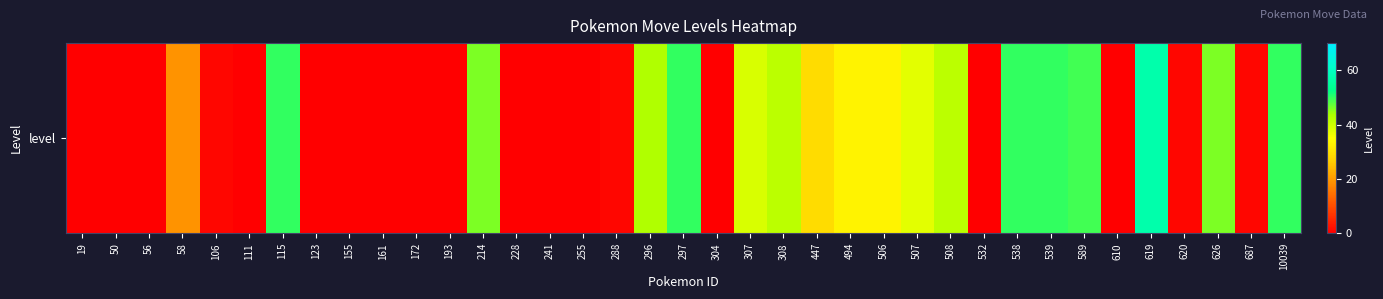

What is the ratio of the value at 508 to the value at 506?

1.3